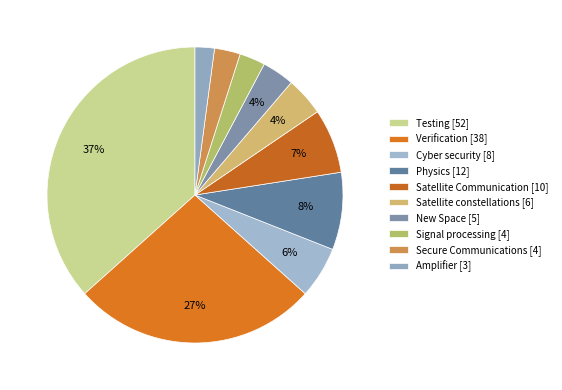

How many slices are in this pie chart?

10